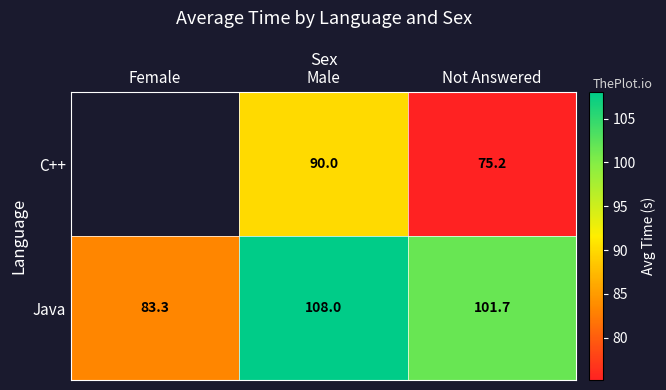

Which category has the highest value in the Java series?

Male